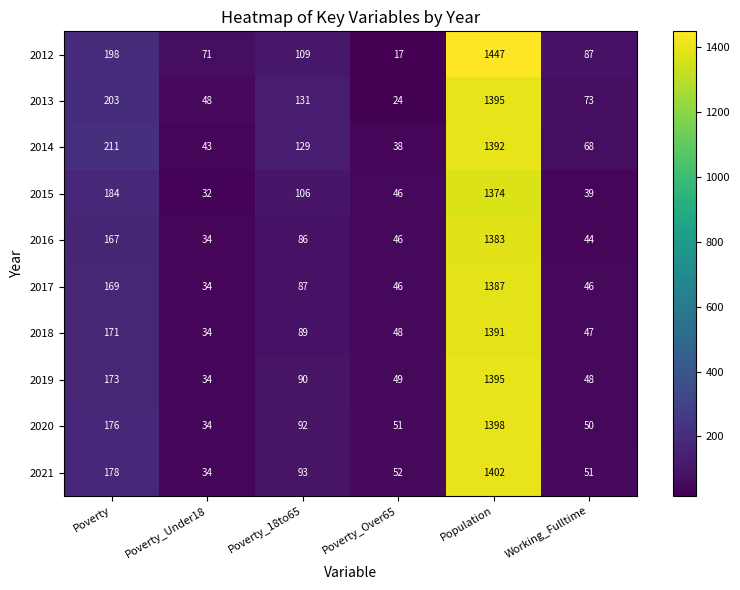

What is the total value across all series at Population?

13964